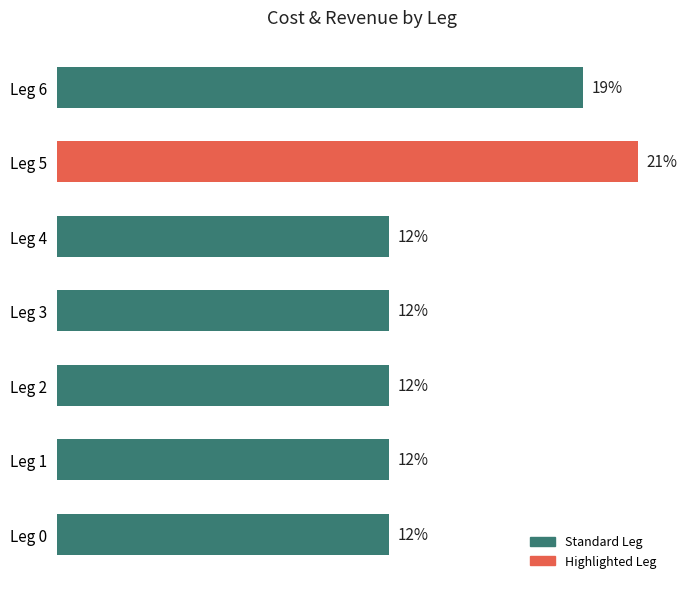

Where is the data nearest to the value 16?

Leg 6